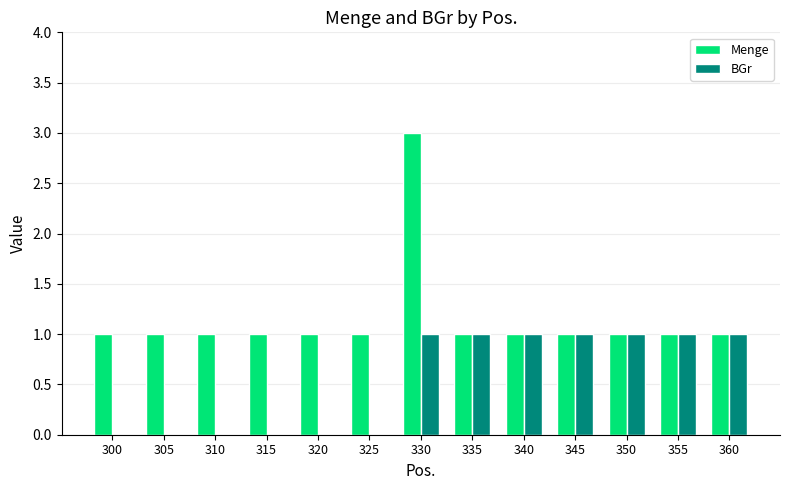

Reading left to right, extract all data points from this chart.

Menge: 1	1	1	1	1	1	3	1	1	1	1	1	1
BGr: 0	0	0	0	0	0	1	1	1	1	1	1	1